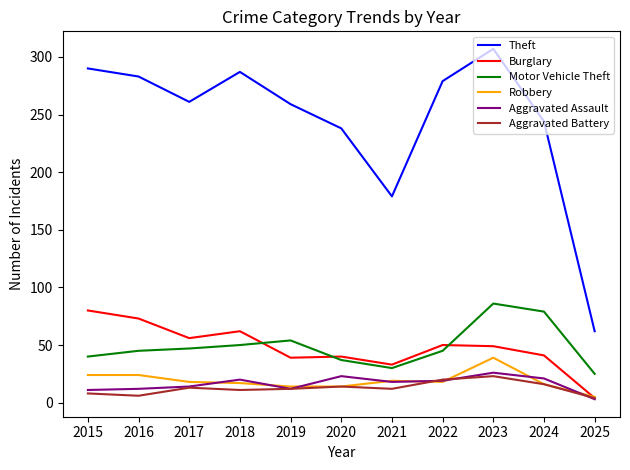

Count the number of data series in this chart.

6